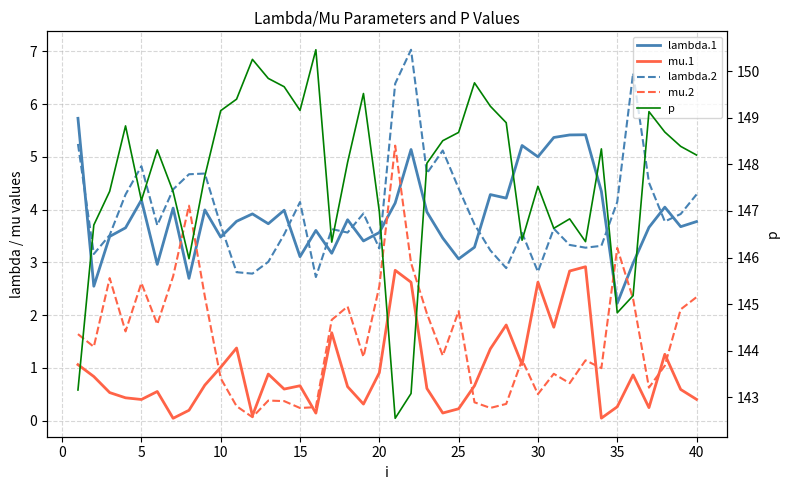

What is the spread (max minus min) of values at 40?

147.8